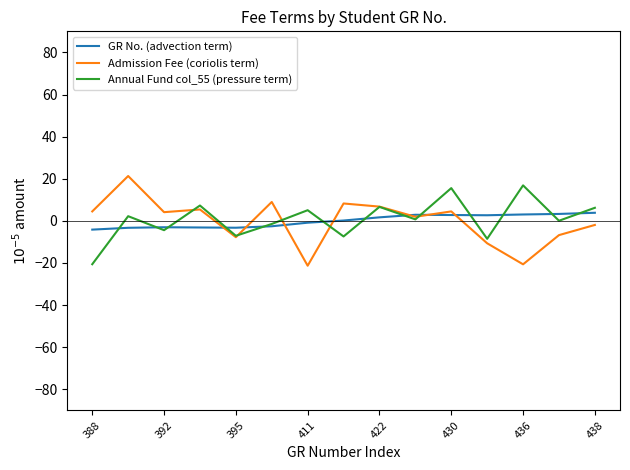

List the series in order of their peak value, highest first.

Admission Fee (coriolis term), Annual Fund col_55 (pressure term), GR No. (advection term)